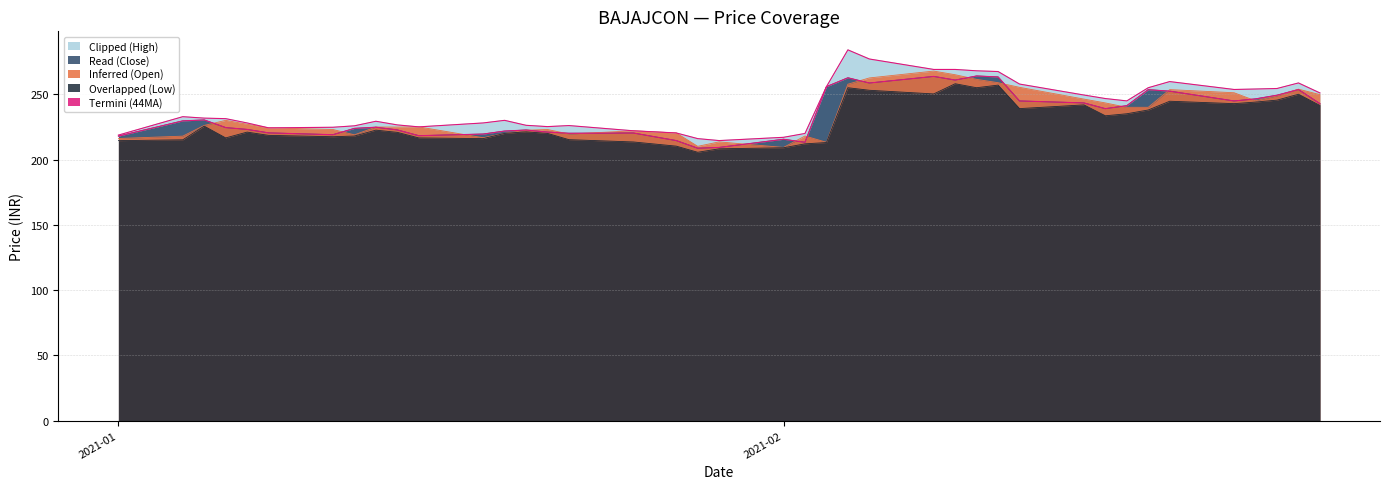

What is the label of the 16th point from the left?

2021-01-22